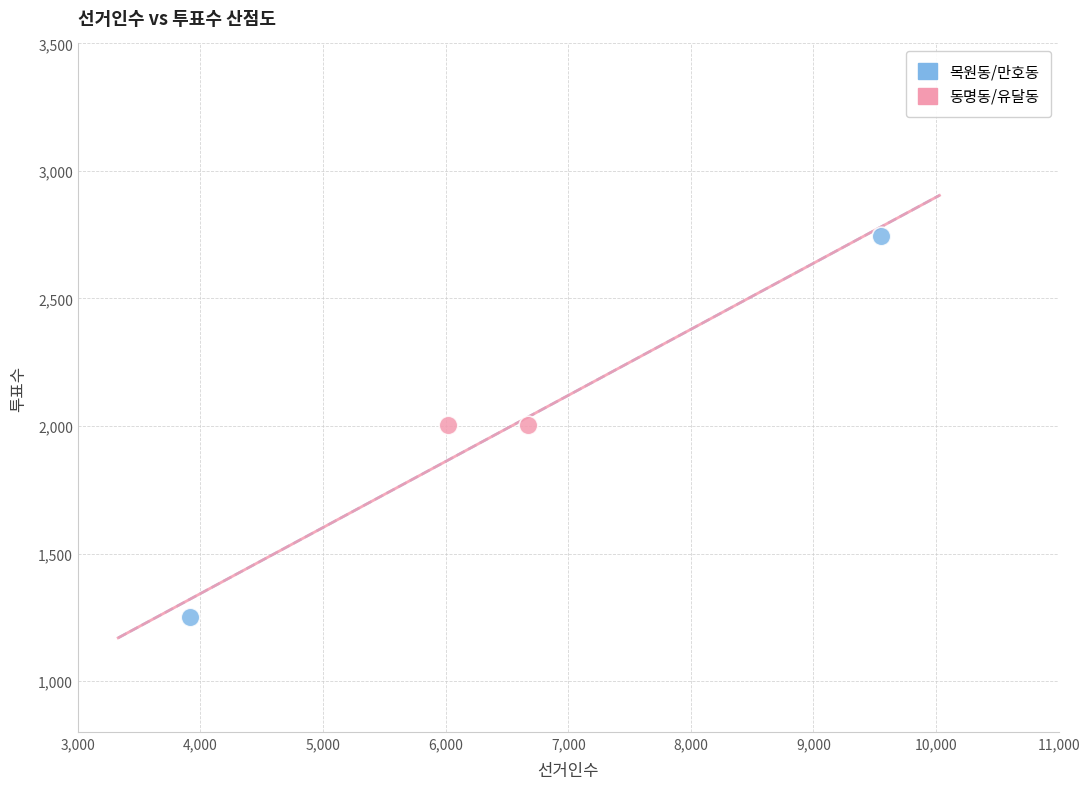

Which series reaches the minimum Y coordinate?

목원동/만호동